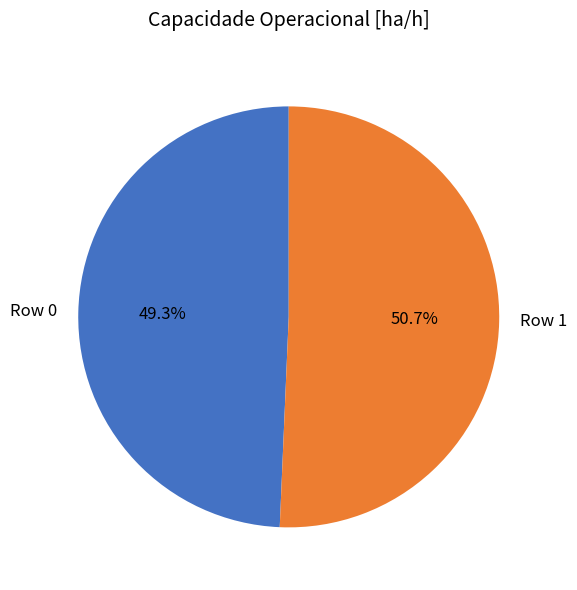

Which category has the smallest portion of the pie?

Row 0